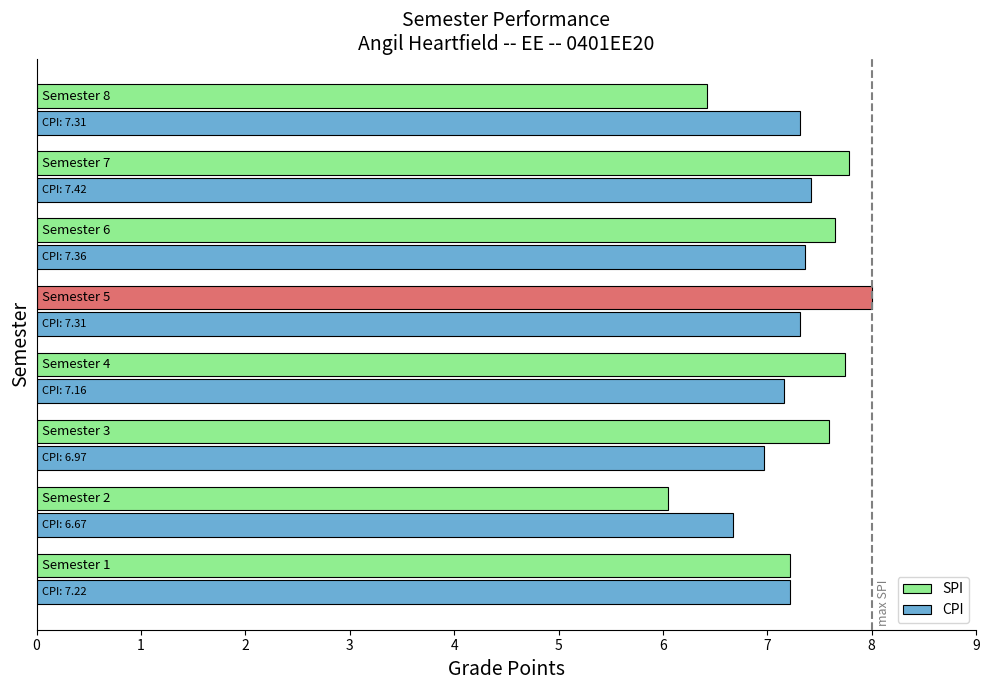

What is the sum of all SPI values?

58.5